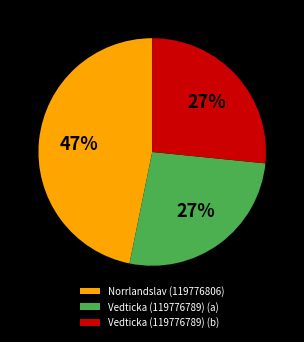

What percentage is the Vedticka (119776789) (a) slice, to the nearest percent?

27%